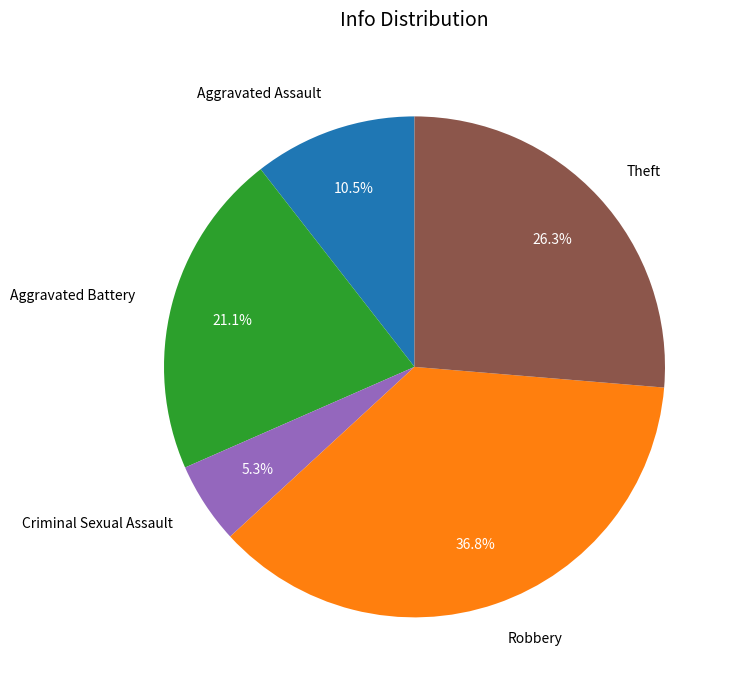

Combined, what portion of the pie is Aggravated Battery and Robbery?

57.9%